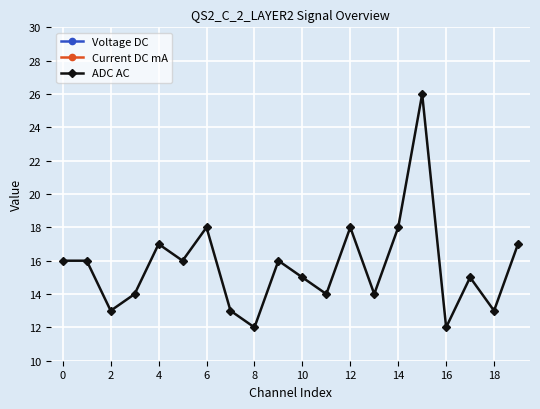

True or false: ADC AC and Current DC mA intersect in this chart.

False